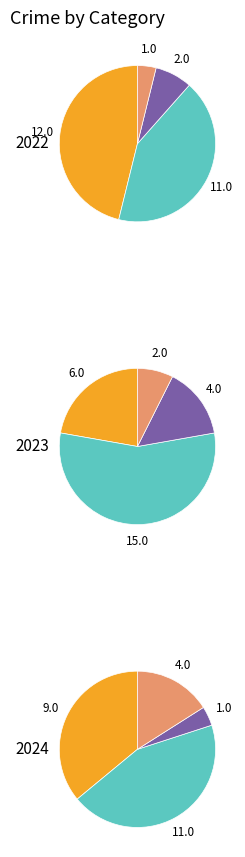

What percentage is the values_2022 slice, to the nearest percent?

4%